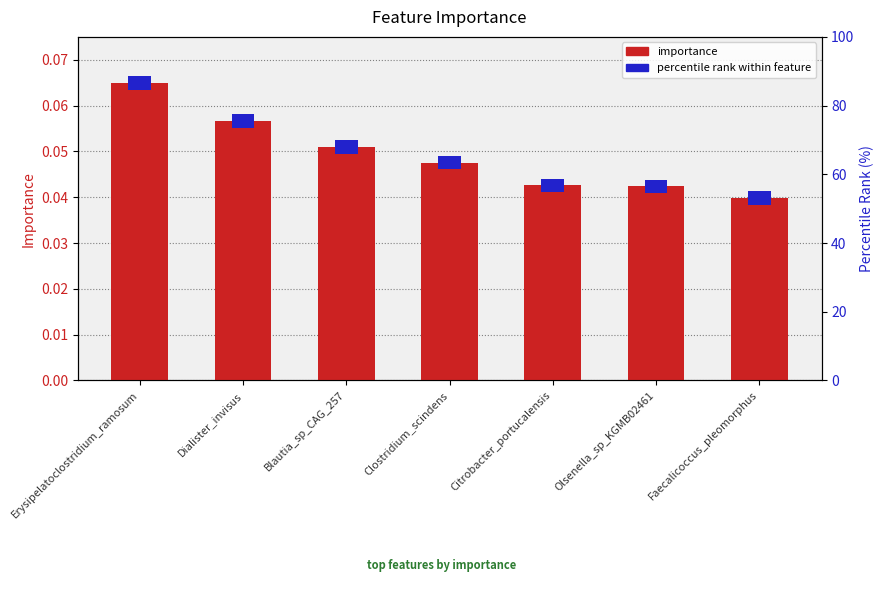

Reading left to right, extract all data points from this chart.

0.1	0.1	0.1	0.0	0.0	0.0	0.0